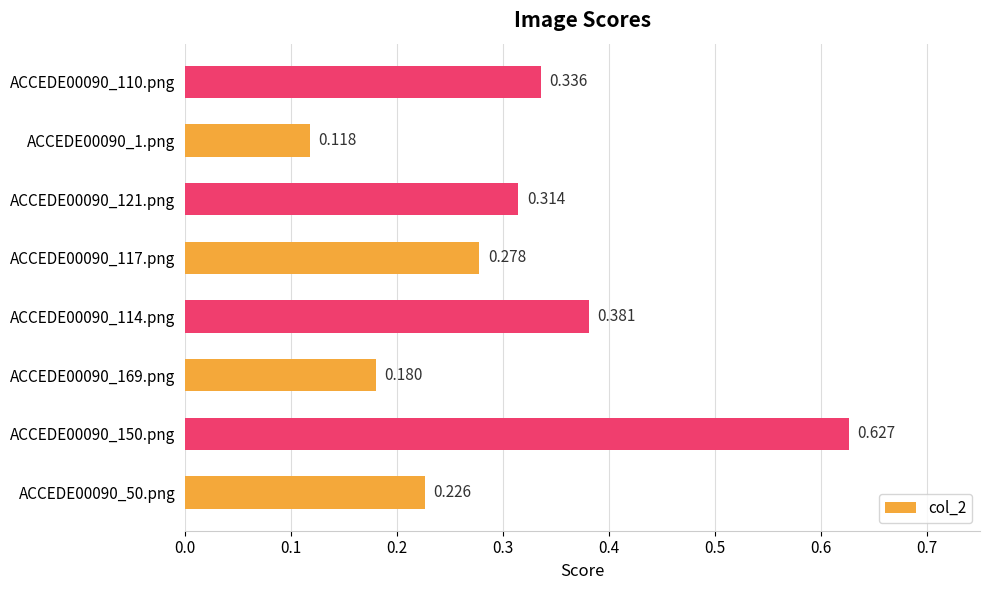

What is the smallest value displayed?

0.1